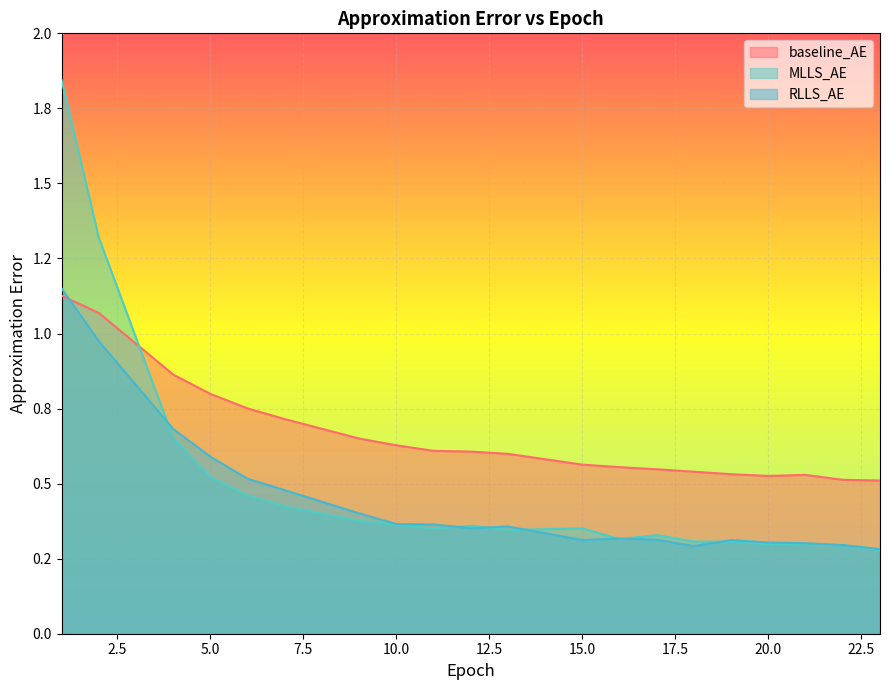

Is the value of baseline_AE at 11 greater than the value of RLLS_AE at 20?

Yes